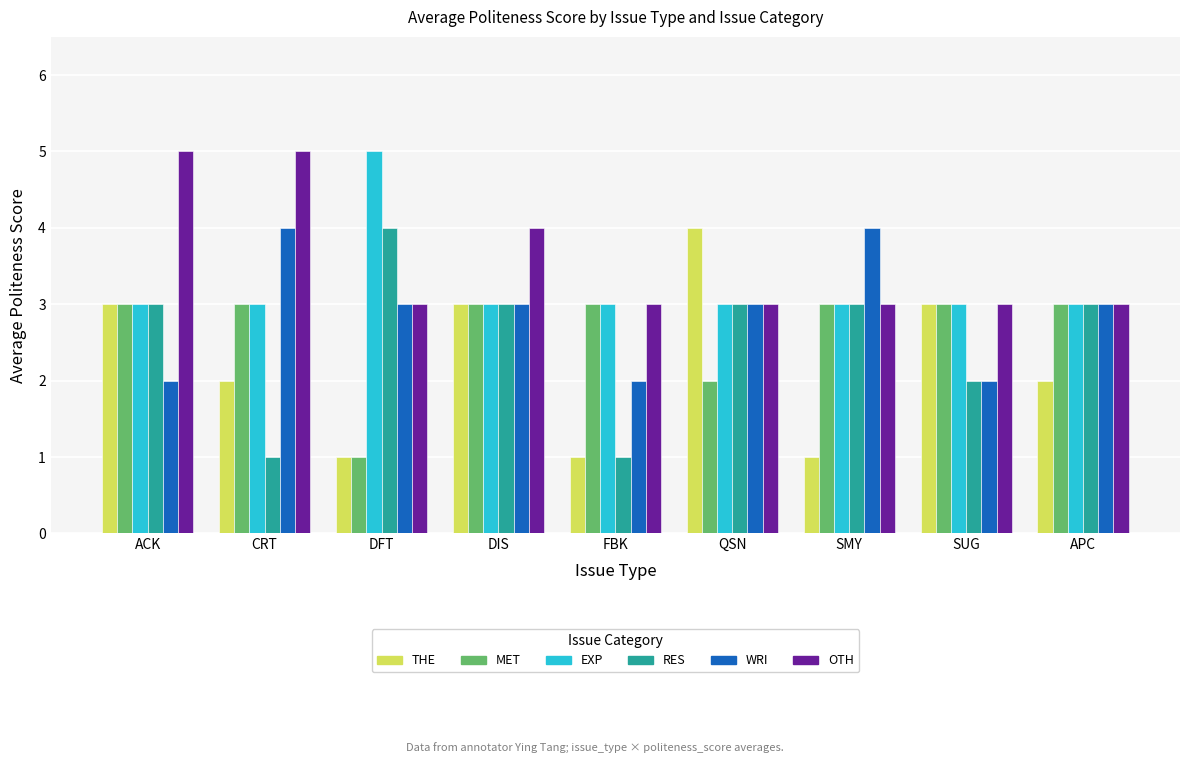

Which series has the largest total across all categories?

OTH